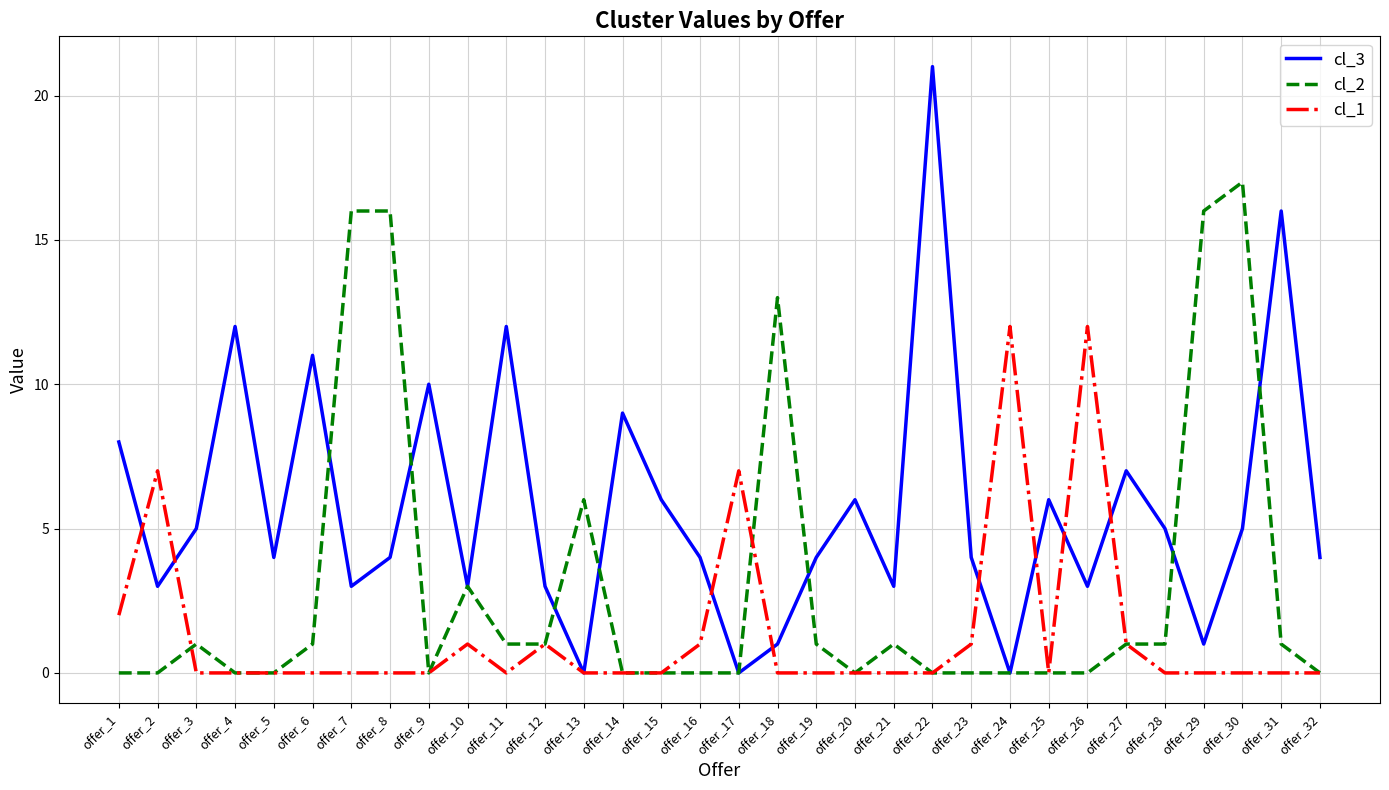

What is the difference between the maximum and minimum values in the cl_1 series?

12